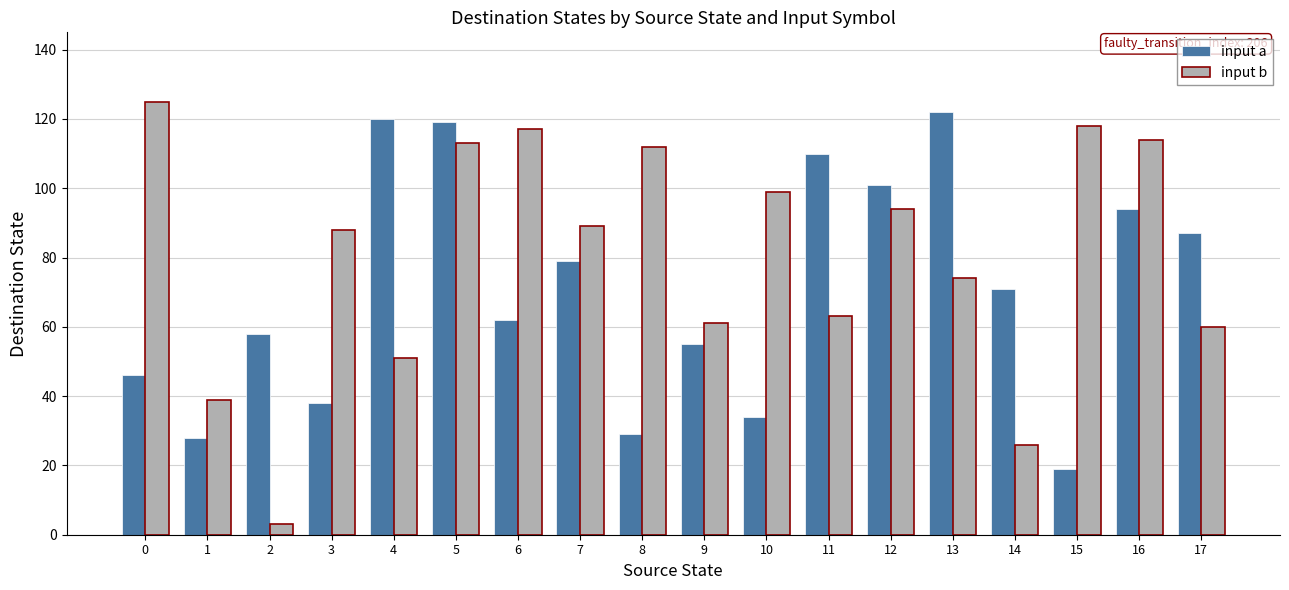

At 0, list the series in order from largest to smallest.

input b, input a